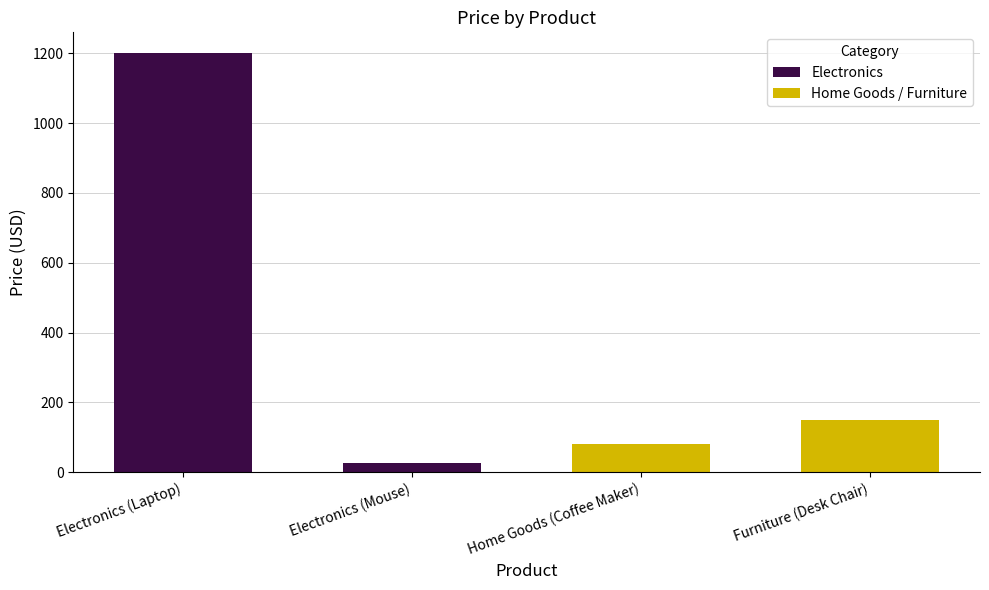

Reading left to right, what are all the values shown in this chart?

Electronics (Laptop)=1200.0	Electronics (Mouse)=25.5	Home Goods (Coffee Maker)=80.0	Furniture (Desk Chair)=150.8